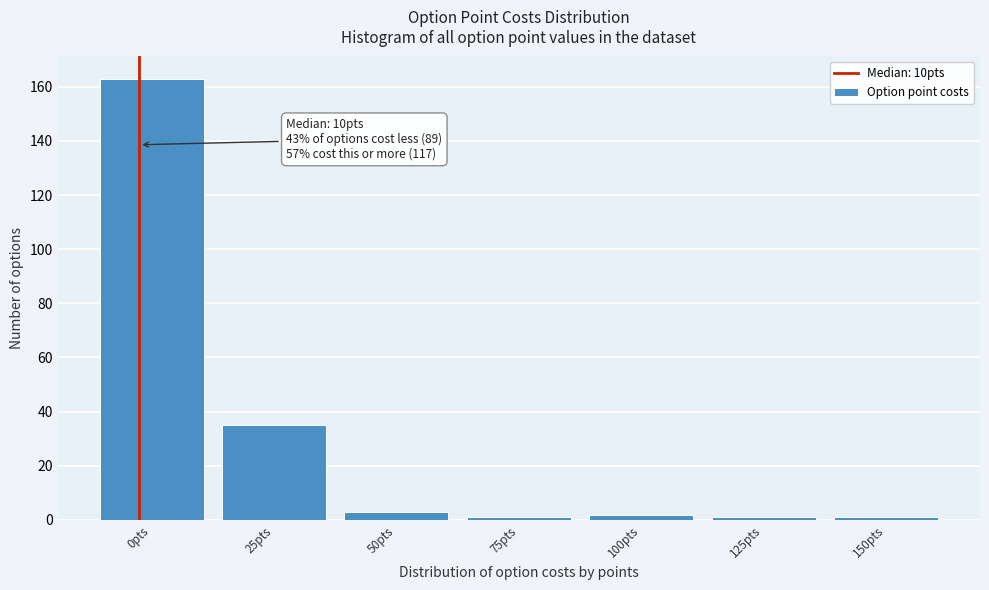

Reading left to right, transcribe all the data shown in this chart.

0pts=163	25pts=35	50pts=3	75pts=1	100pts=2	125pts=1	150pts=1